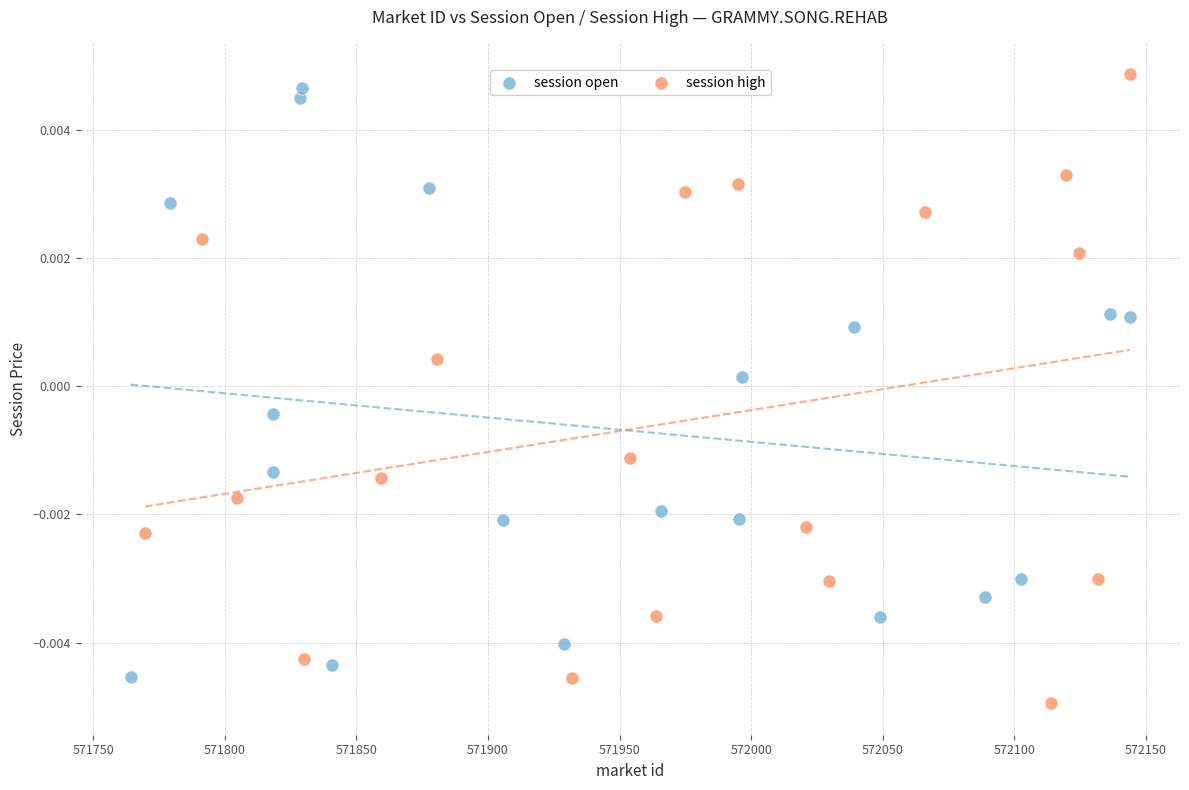

What are all the series names shown in the legend?

session open, session high